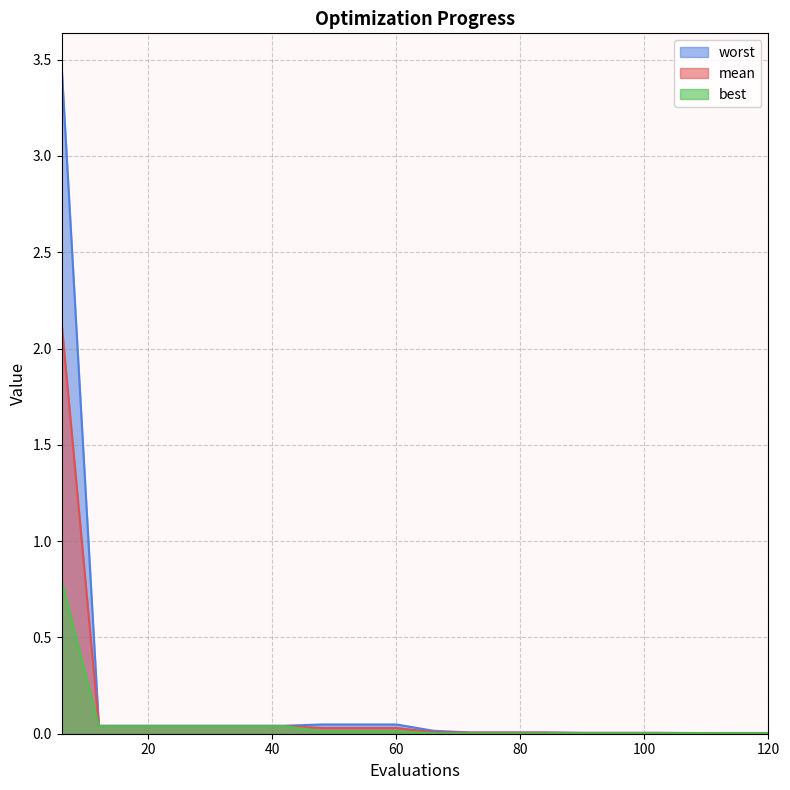

What is the difference between the maximum and minimum values in the best series?

0.8